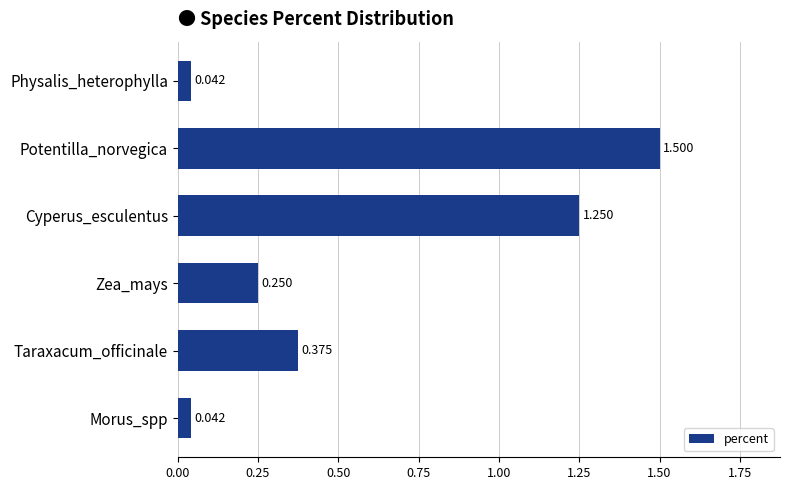

What is the label of the 4th bar from the bottom?

Cyperus_esculentus